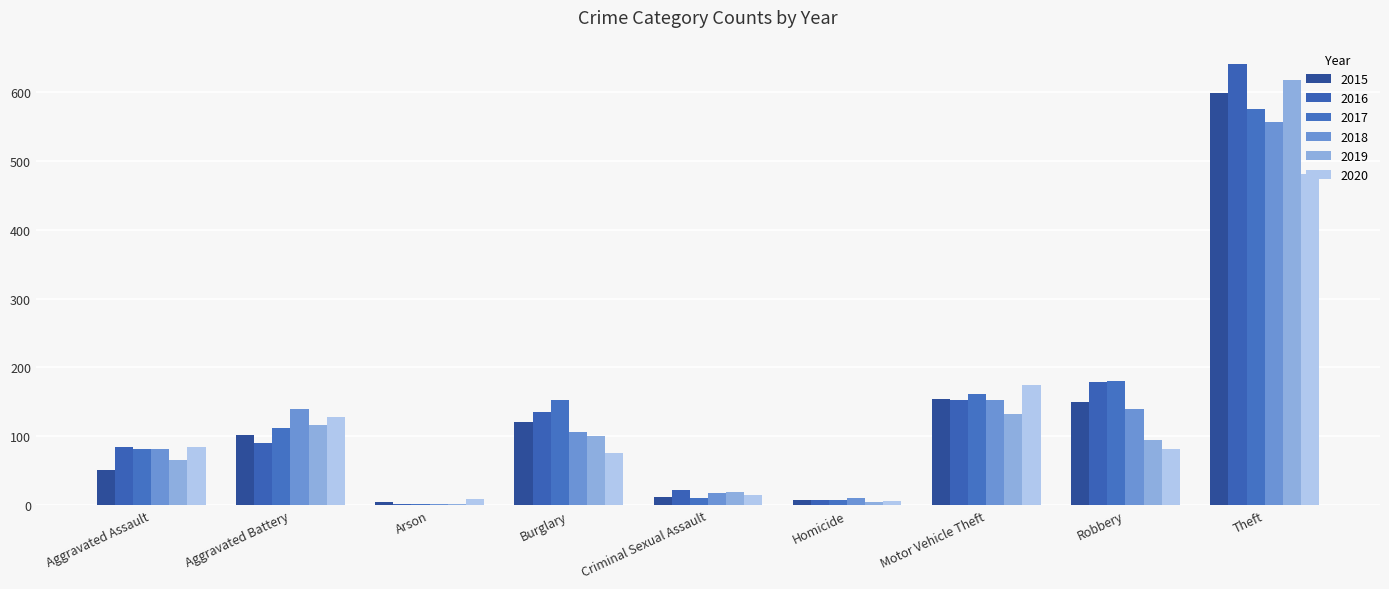

How many groups of bars are there?

9